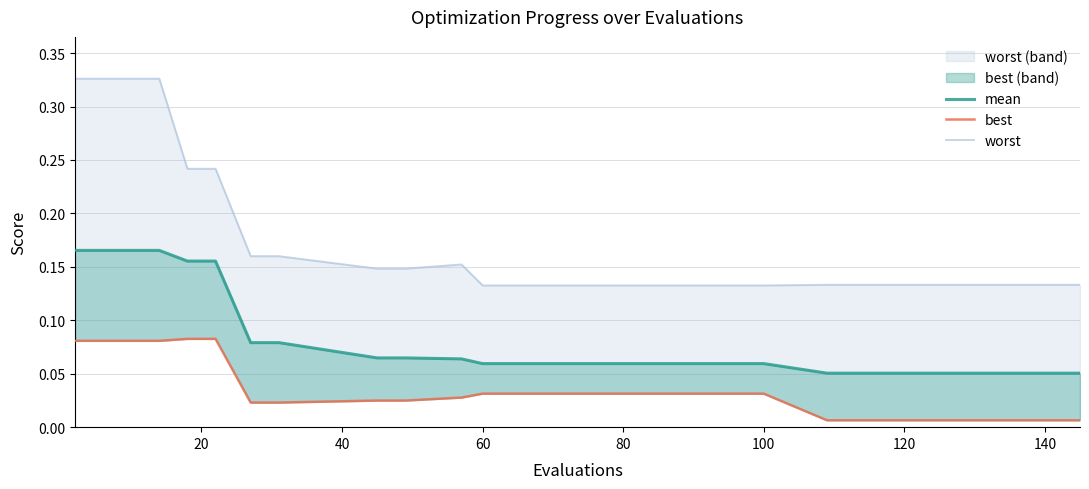

Does the chart display data point markers on the line(s)?

No